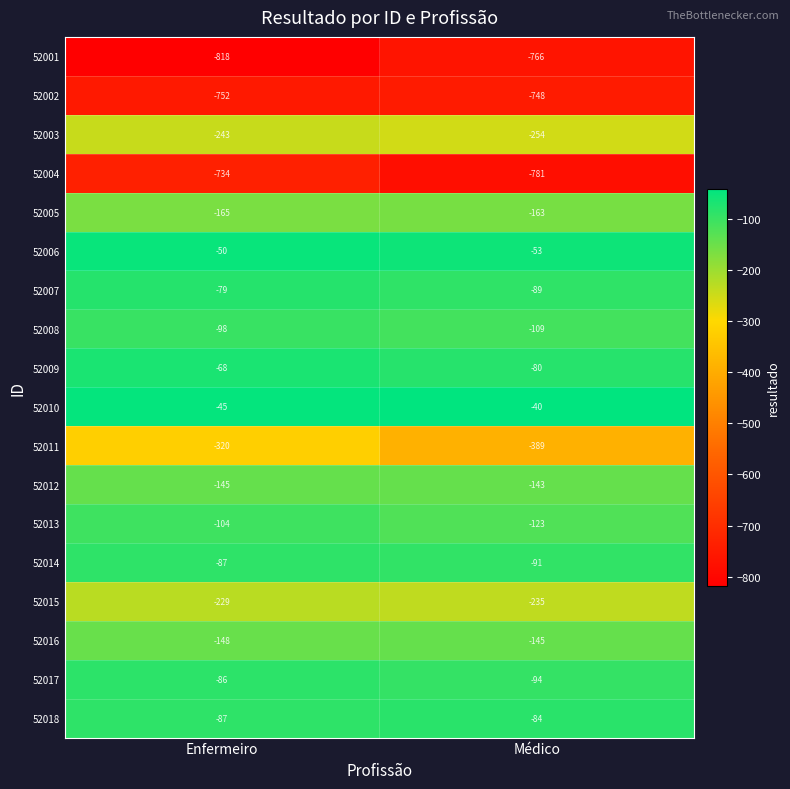

What is the spread (max minus min) of values at Médico?

741